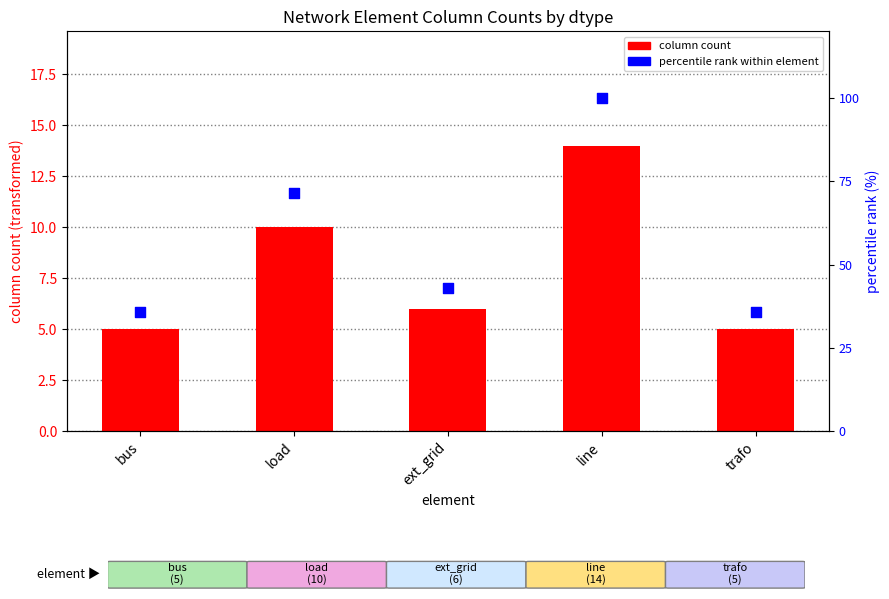

Is the value of column count at line greater than the value of percentile rank within element at line?

No